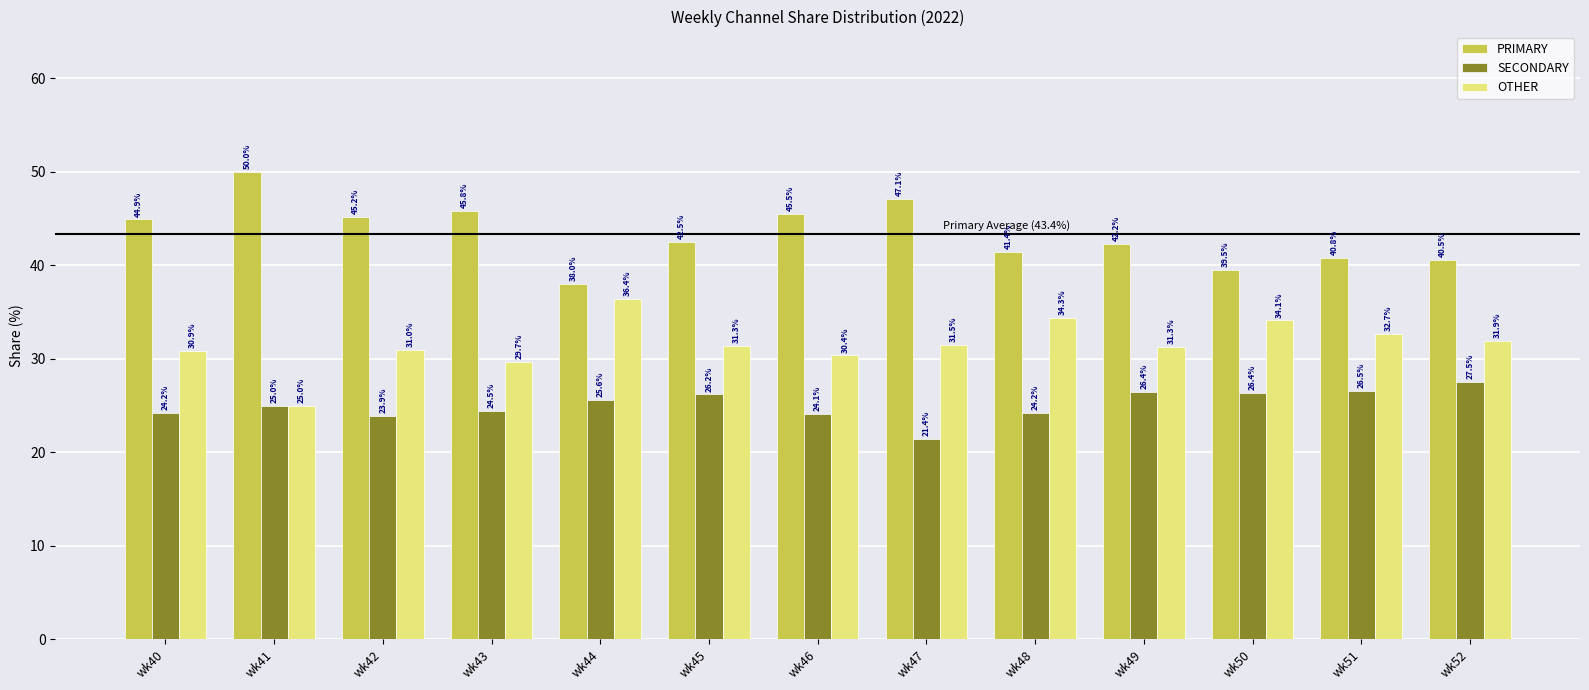

How many series are shown in this chart?

3